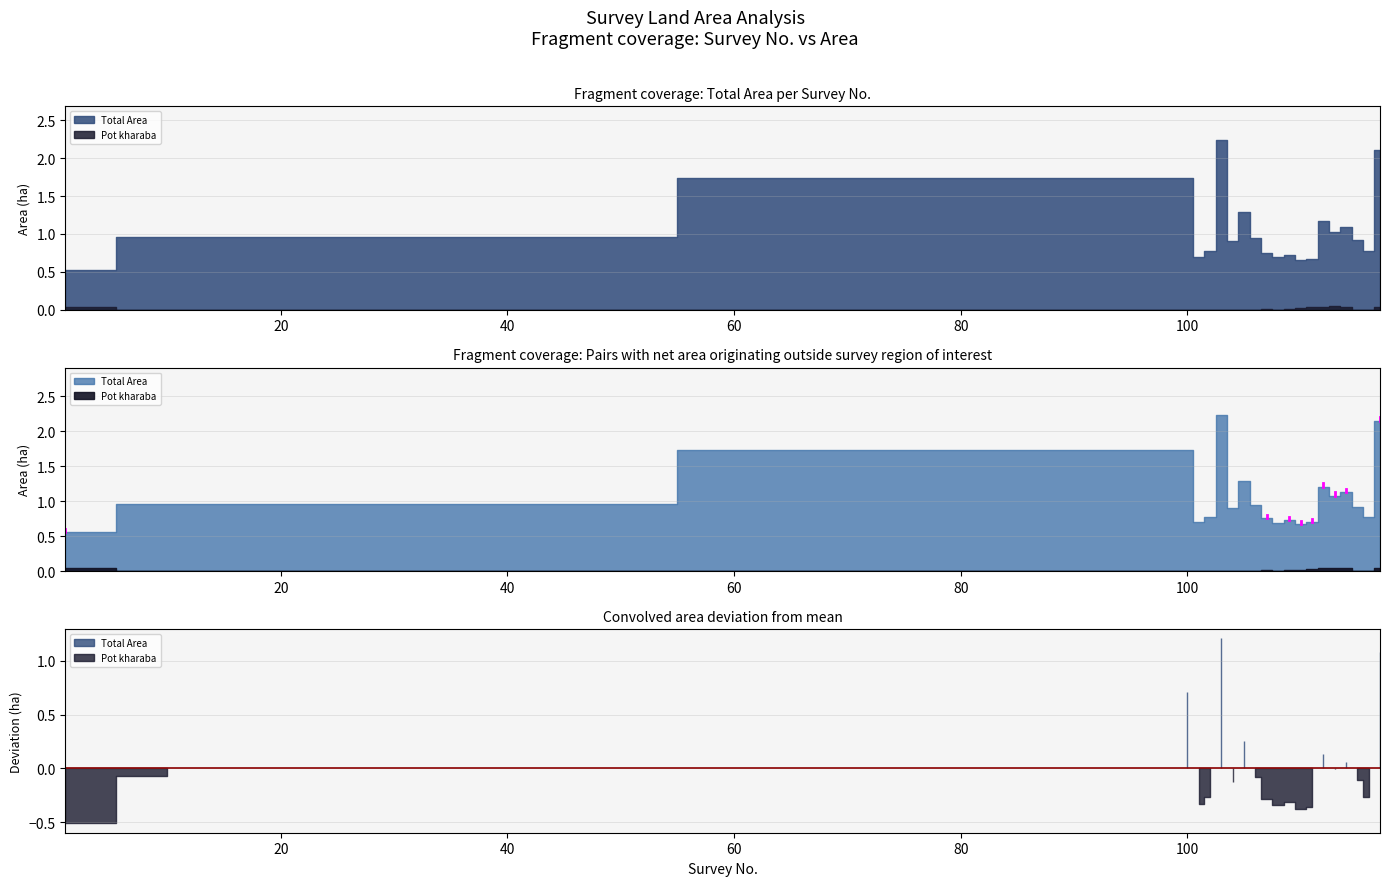

Rank the series by their average value, from lowest to highest.

Pot kharaba, Total Area